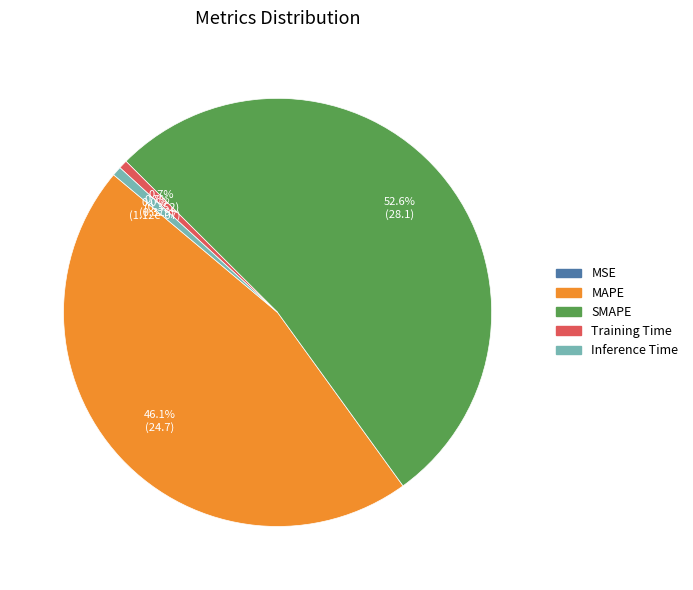

What is the smallest slice in the pie chart?

MSE